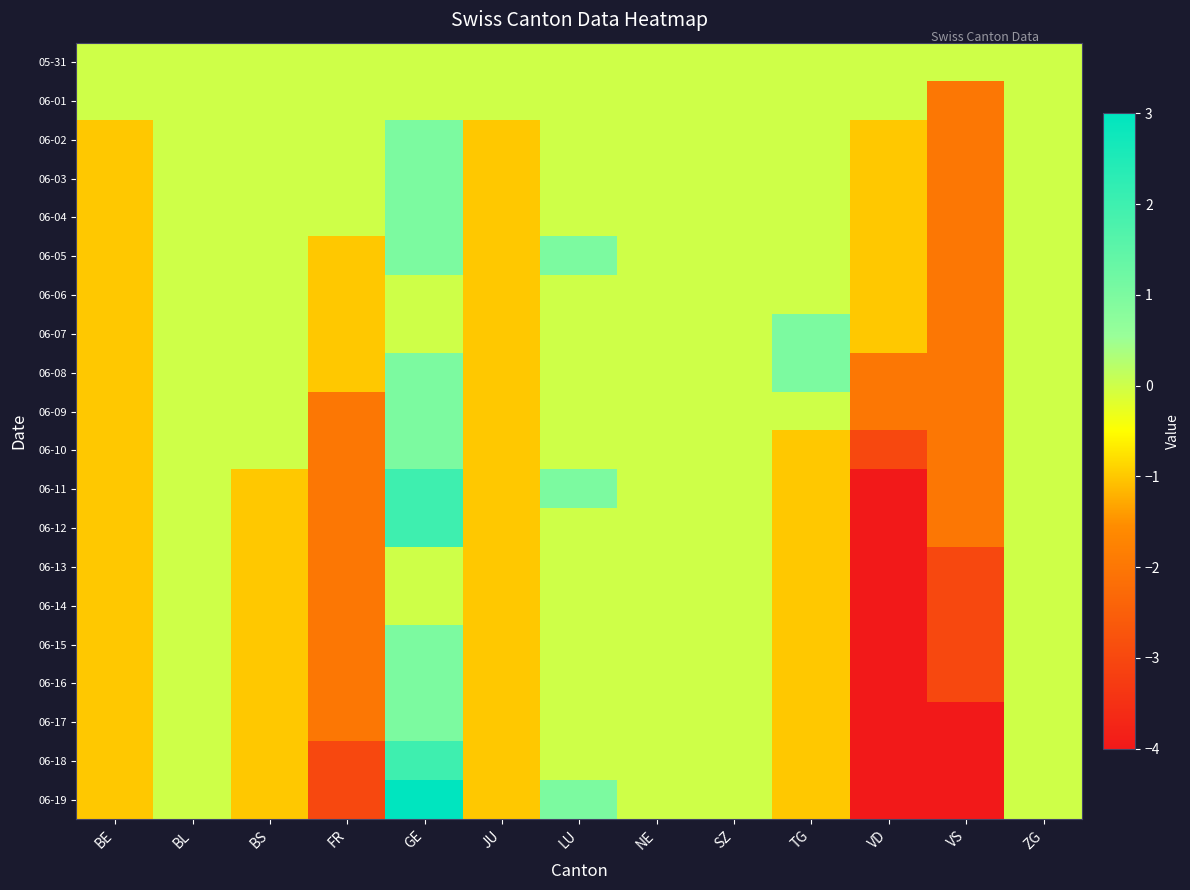

Which has a higher value, SZ or ZG?

SZ